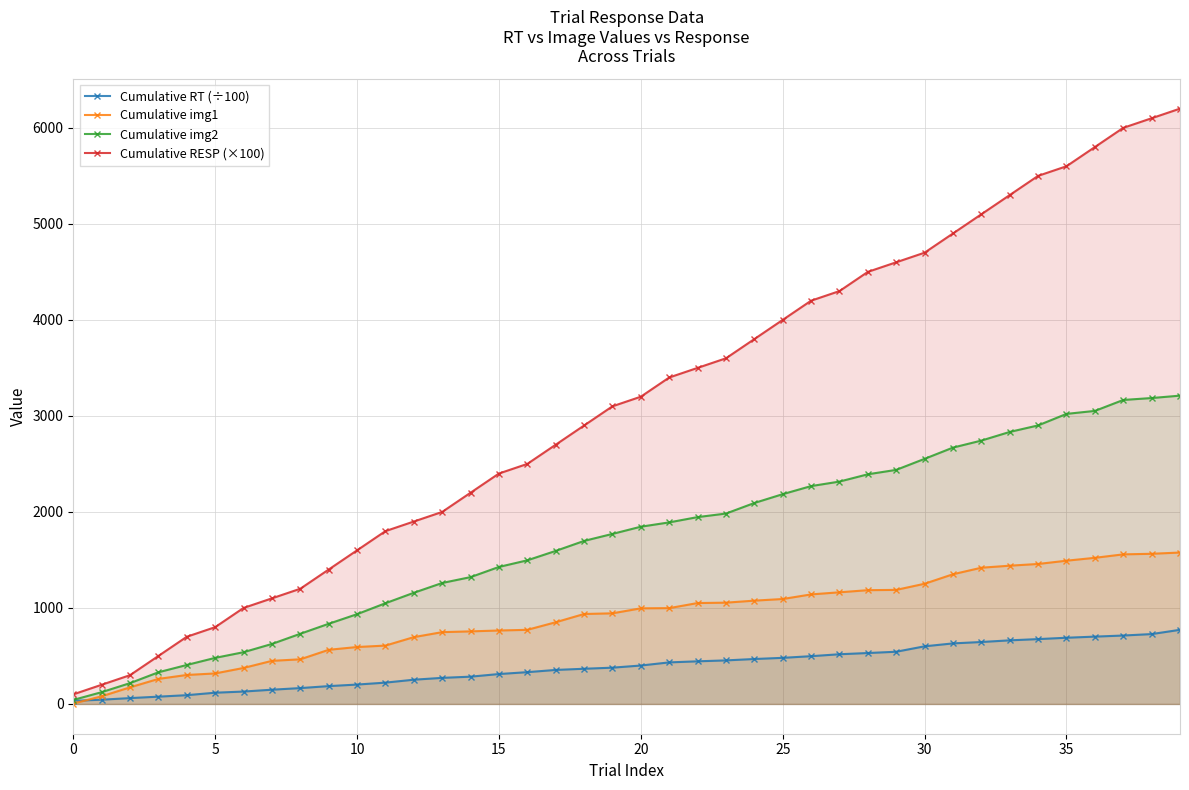

The value of Cumulative img2 at 5 is 746.2. True or false?

False